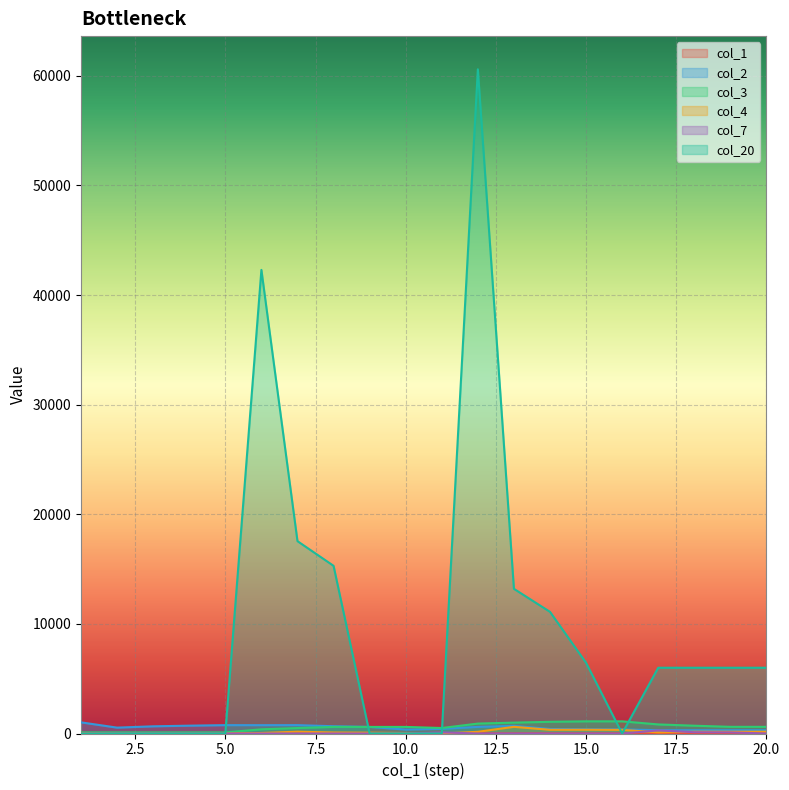

What value does the col_1 series have at 5?

5